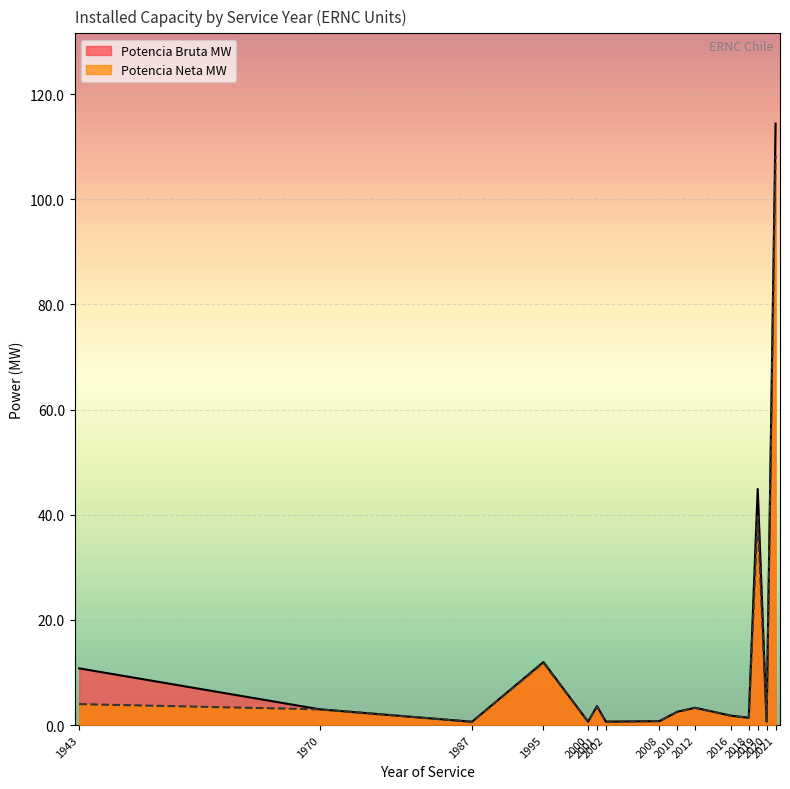

What is the maximum value for Potencia Bruta MW?

114.4